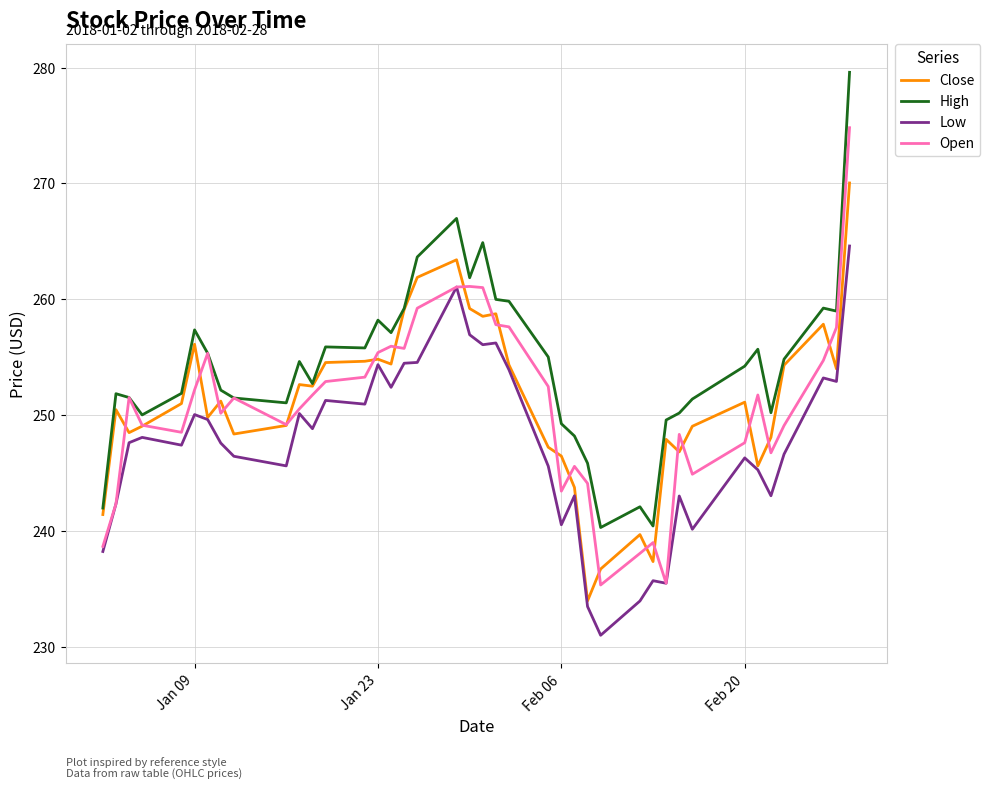

Which series has the largest total across all categories?

High